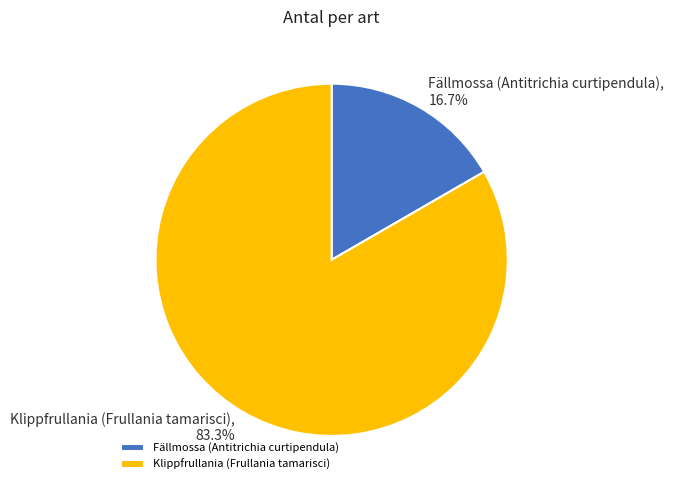

Approximately how many times larger is the value at Klippfrullania (Frullania tamarisci) compared to Fällmossa (Antitrichia curtipendula)?

5.0